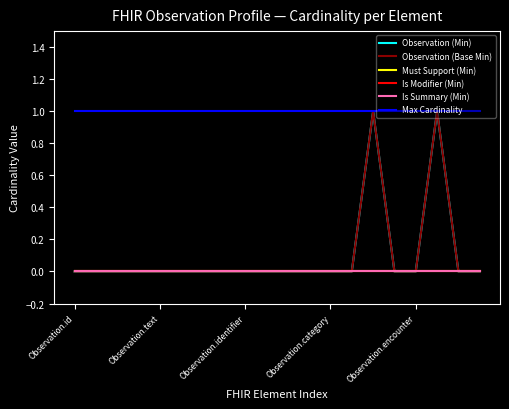

Does the chart have visible grid lines?

No